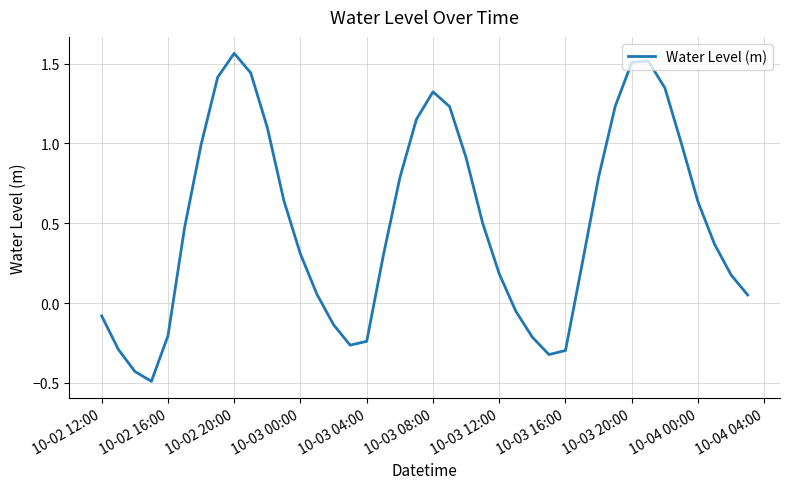

What is the minimum value shown in the chart?

-0.5